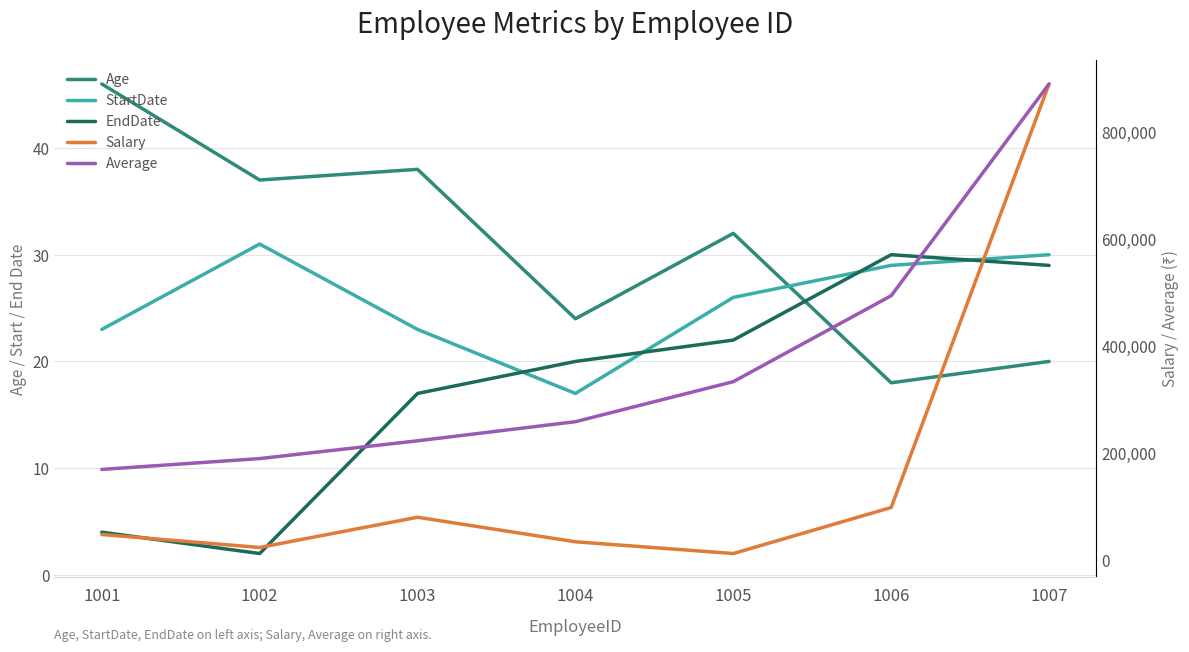

What is the value of the EndDate point at the 2nd from the left?

2.0